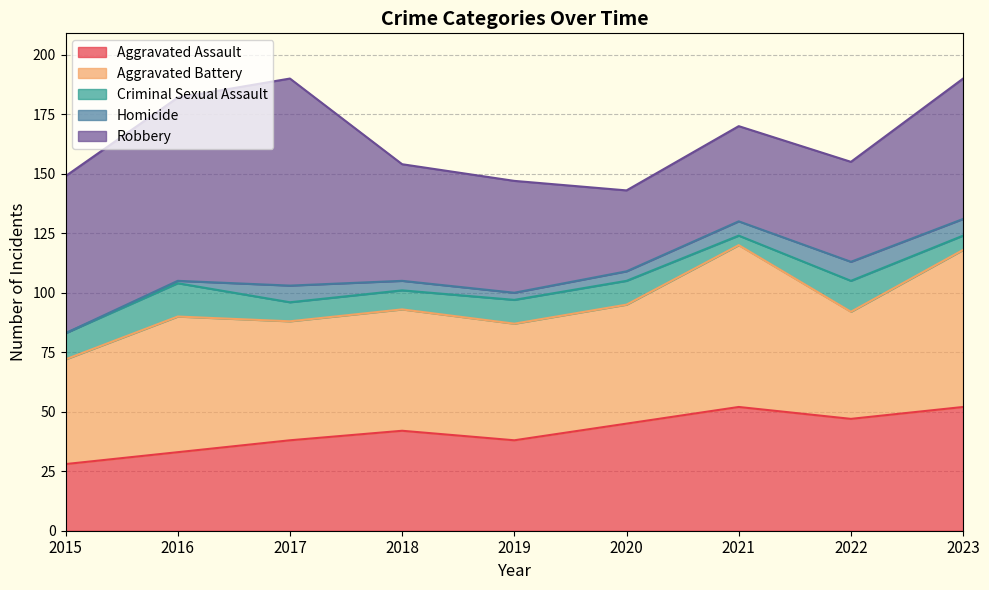

What is the value of the Homicide point at the 2nd from the left?

1